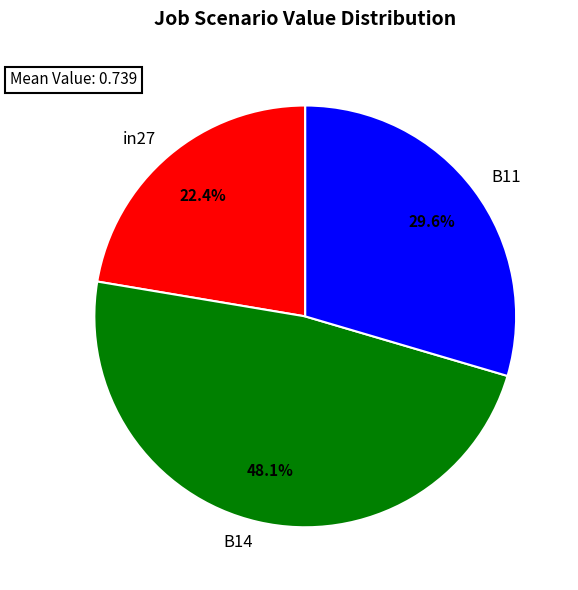

What percentage is the B11 slice, to the nearest percent?

30%